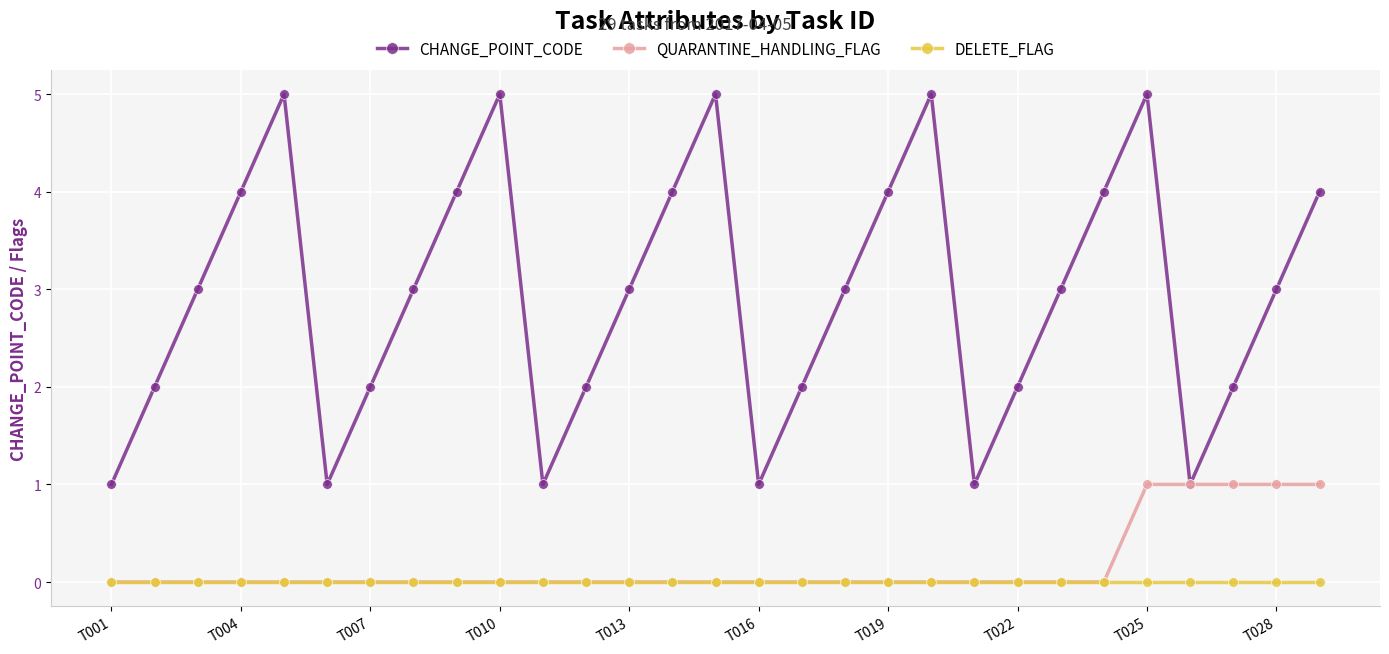

True or false: CHANGE_POINT_CODE has more than 2 interior local peaks.

True